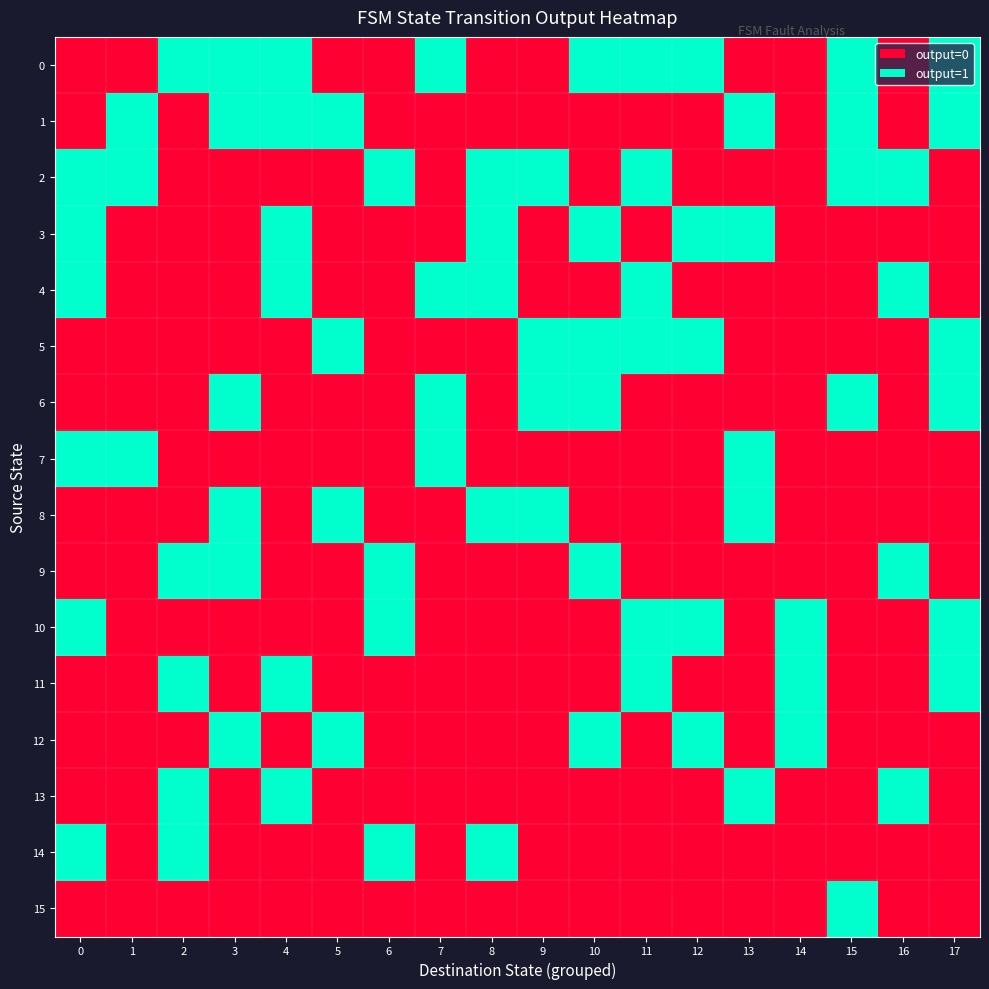

Rank the series at 5 from highest to lowest value.

1, 5, 8, 12, 0, 2, 3, 4, 6, 7, 9, 10, 11, 13, 14, 15